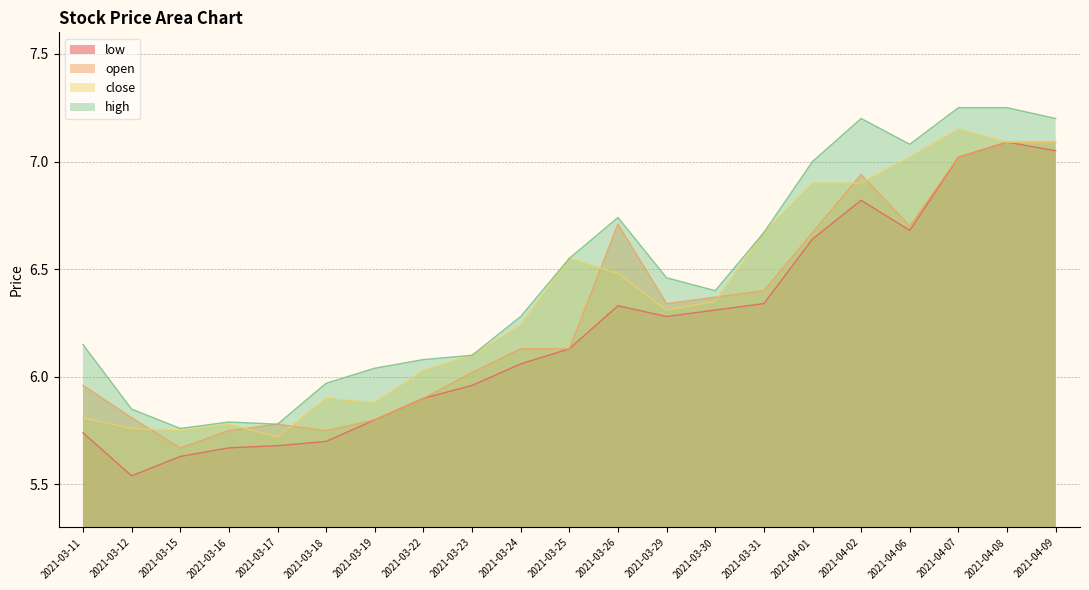

True or false: close has more than 0 points higher than both neighbors.

True